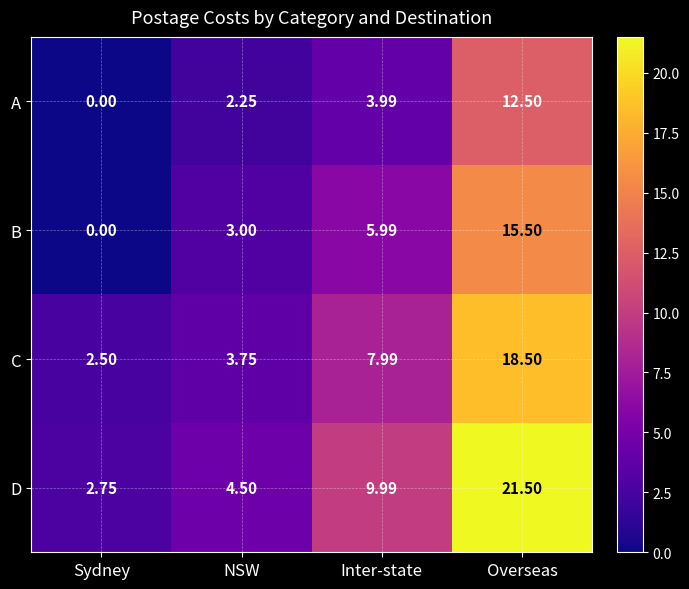

Which series has the largest range (max minus min)?

D